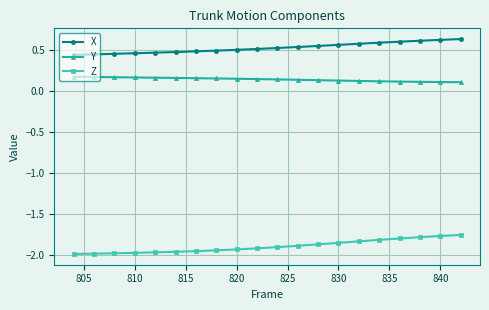

How many X values are between 0 and 1?

20